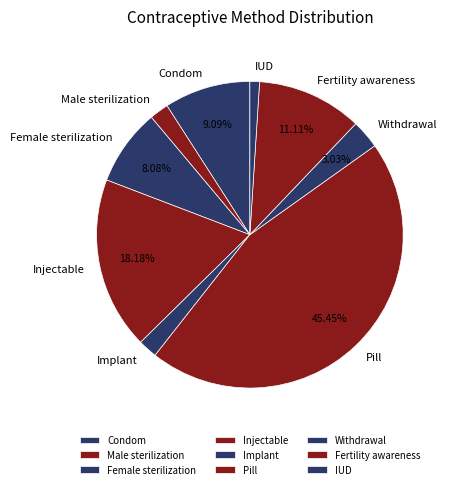

How many segments does this pie chart have?

9